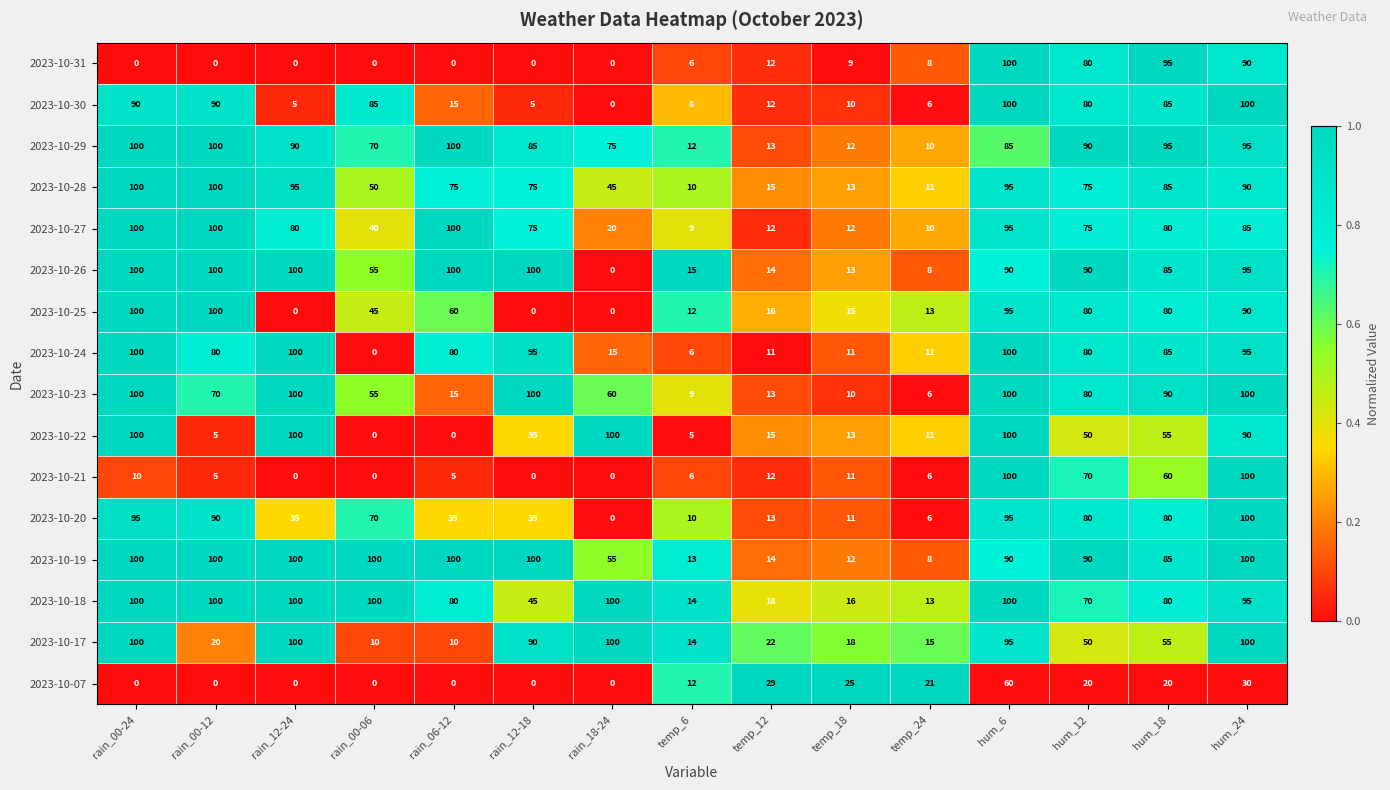

What is the difference between the highest and lowest values at rain_18-24?

100